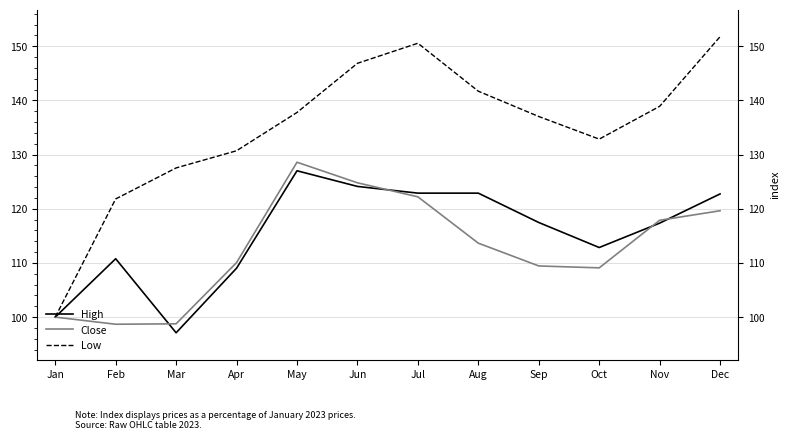

Is it true that Low equals 121.8 at Feb?

True